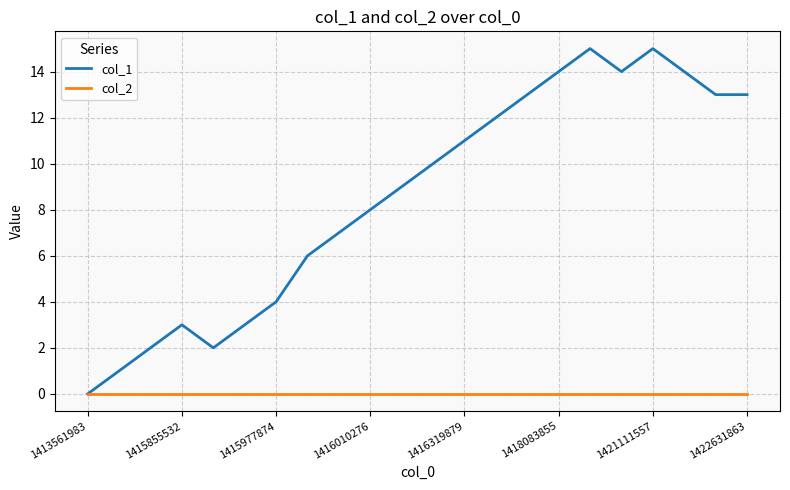

Which series has the largest range (max minus min)?

col_1